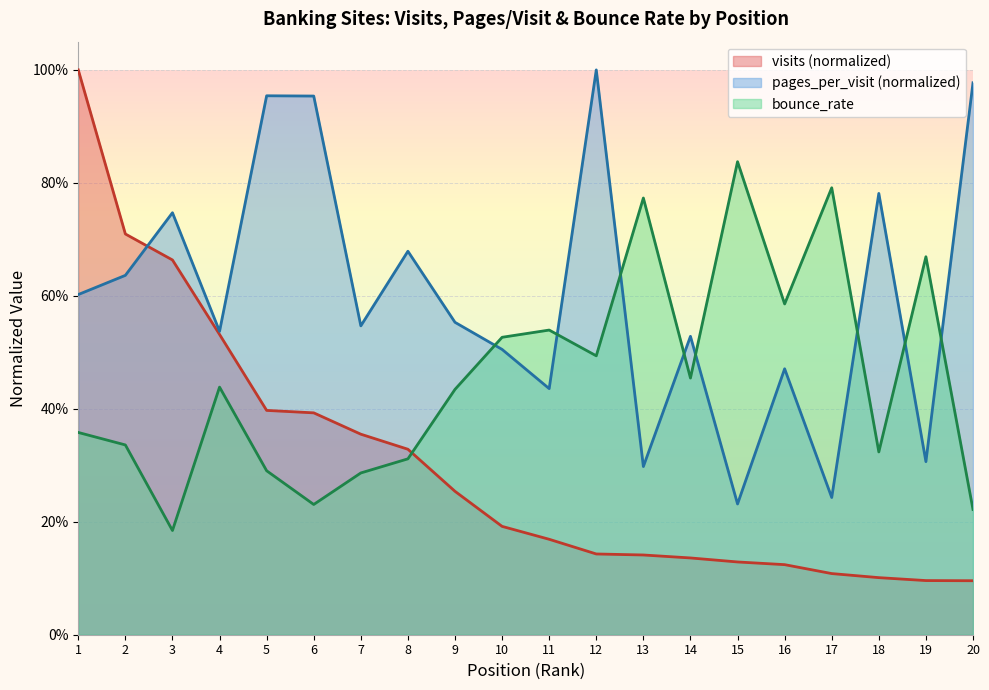

Count the number of categories in the chart.

20